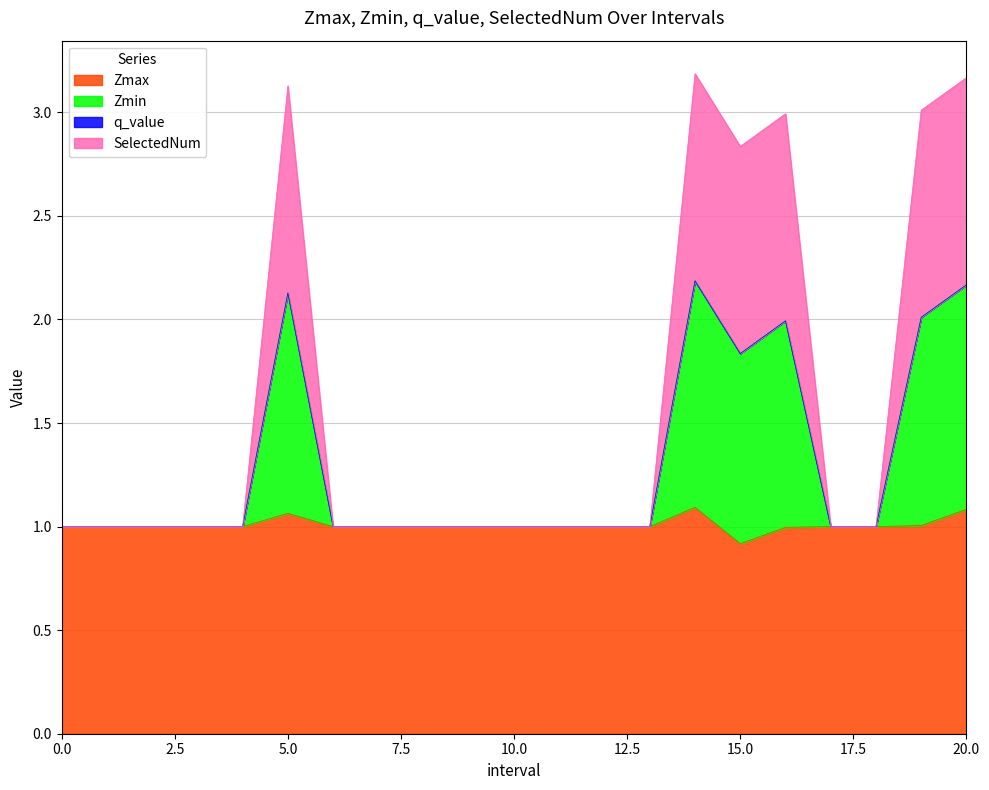

Which series has the widest spread of values?

Zmin